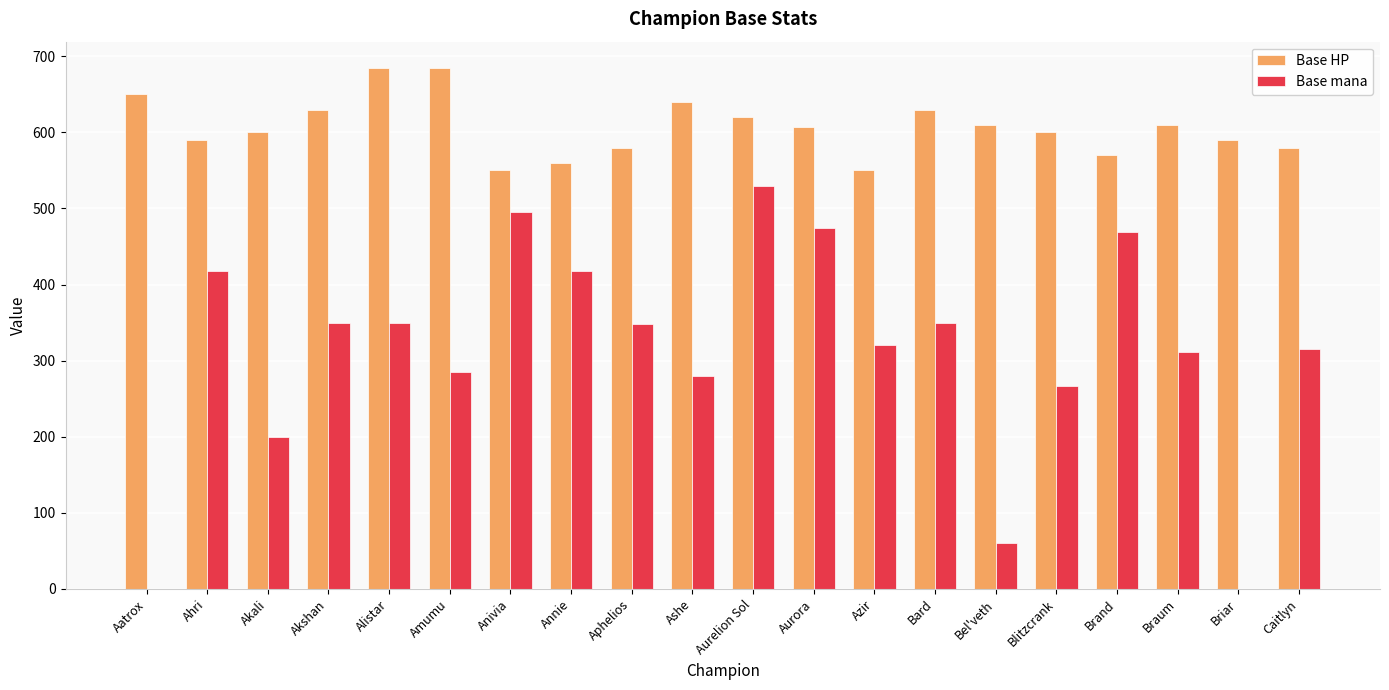

What is the sum of the Base HP values at Akali and Blitzcrank?

1200